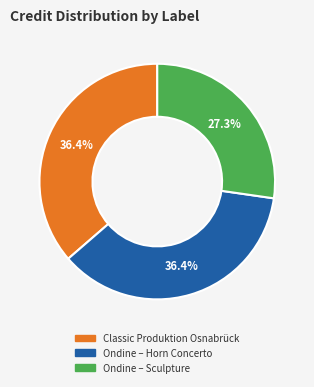

To the nearest percent, what is the difference between the largest and smallest slice percentages?

9%